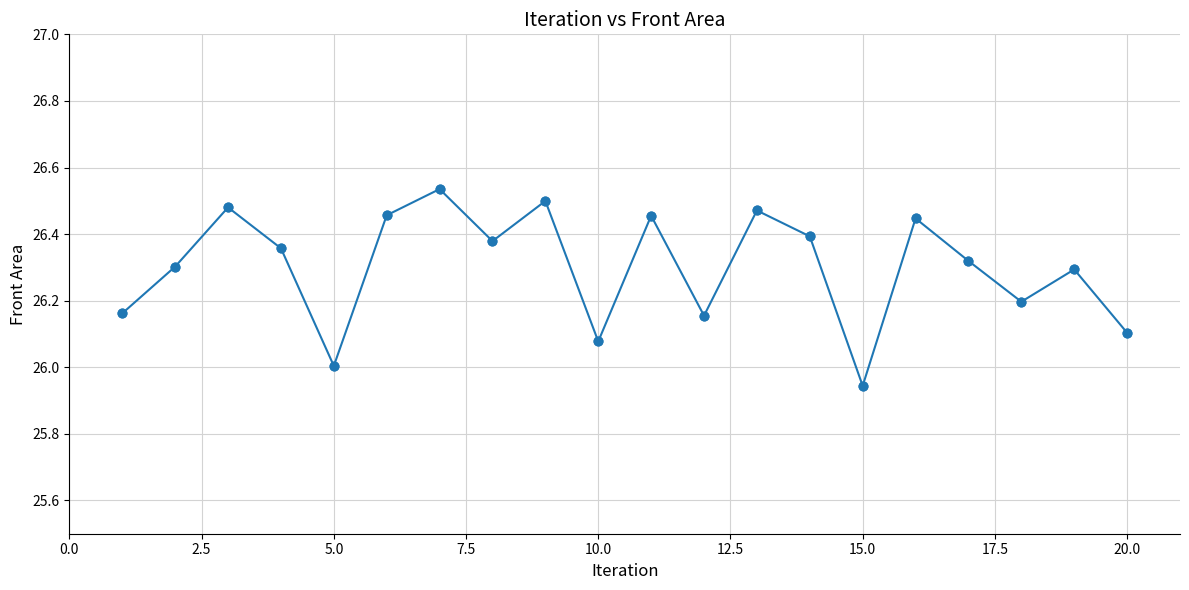

What is the value of the 5th point from the left?

26.0